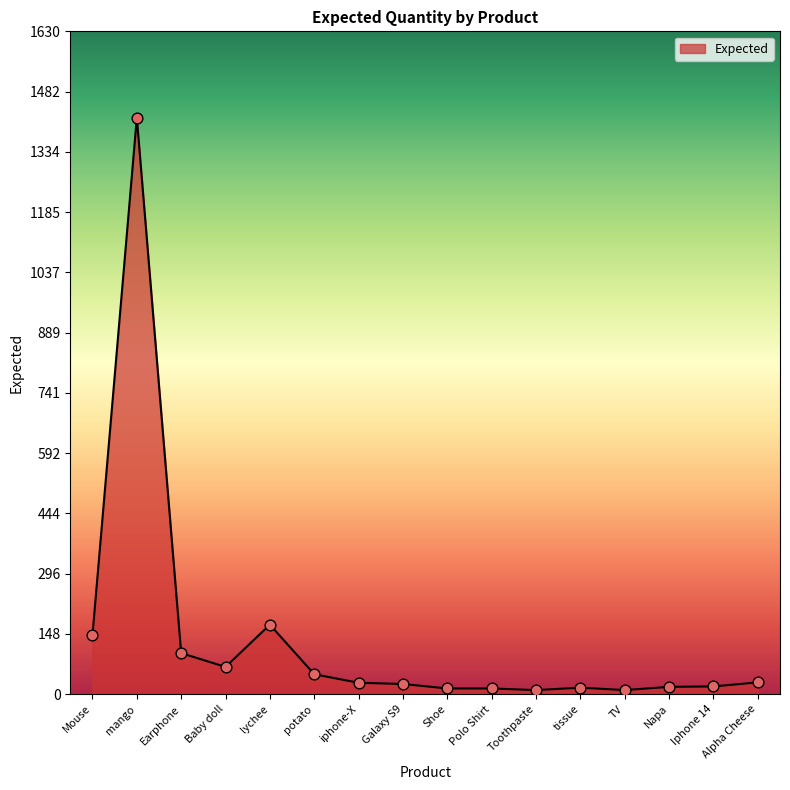

What is the change in value from TV to Iphone 14?

+9